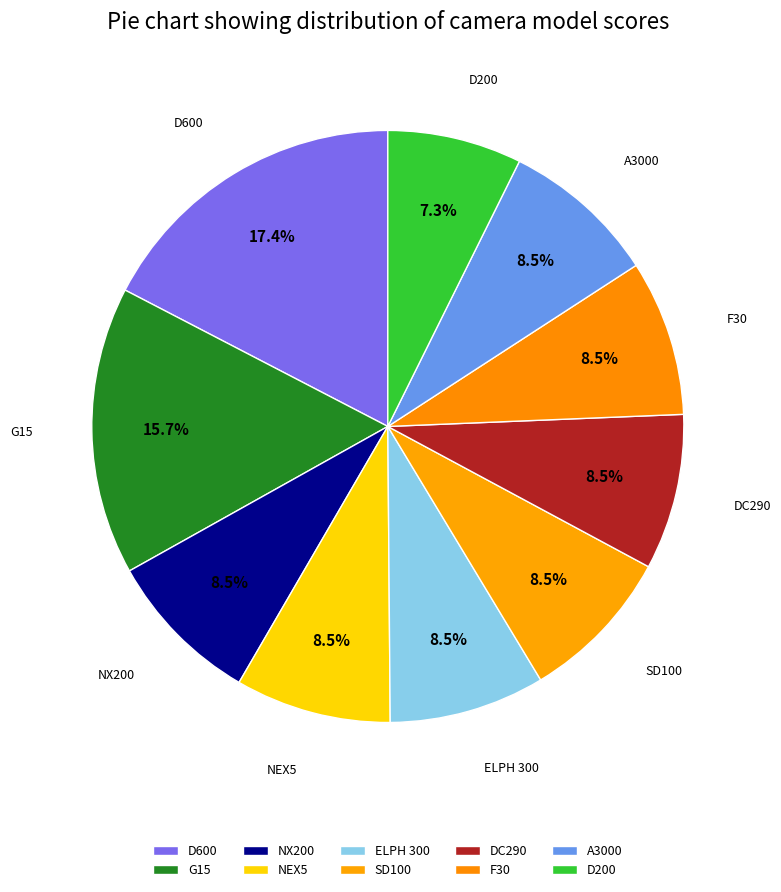

Which has a higher value, D200 or NX200?

NX200